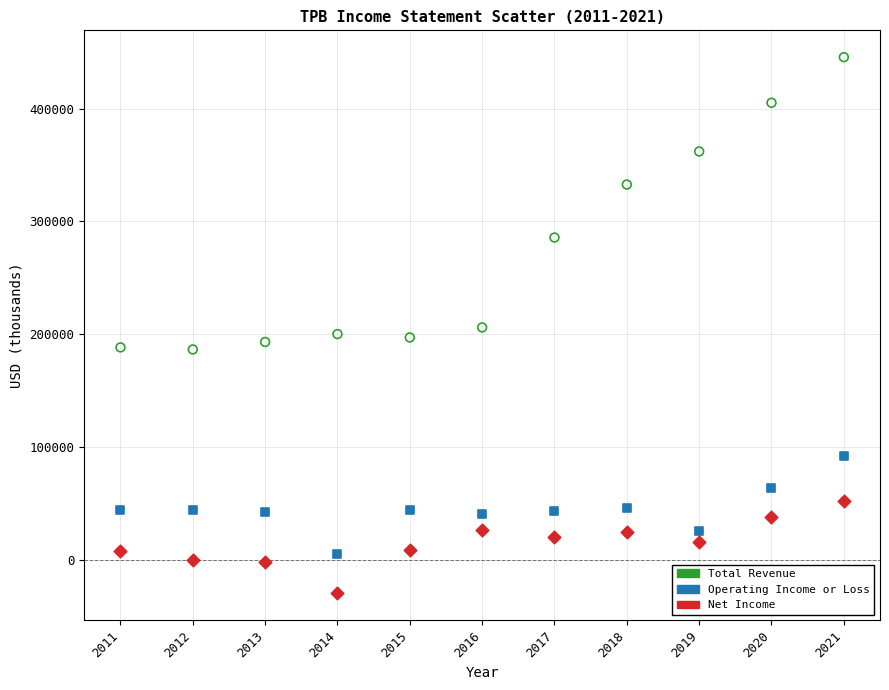

Which series contains the highest Y value?

Total Revenue